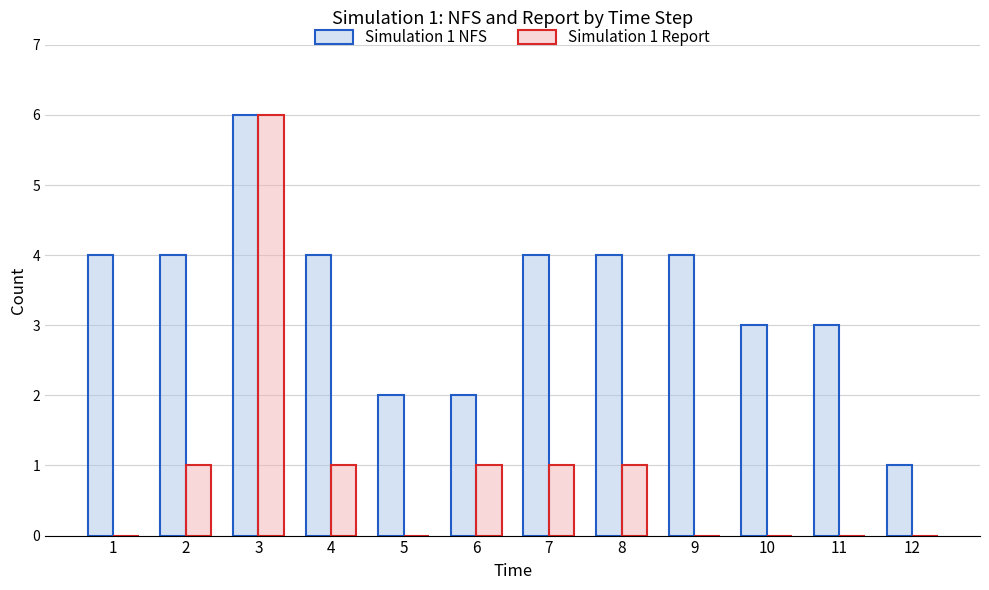

Which series has the largest range (max minus min)?

Simulation 1 Report